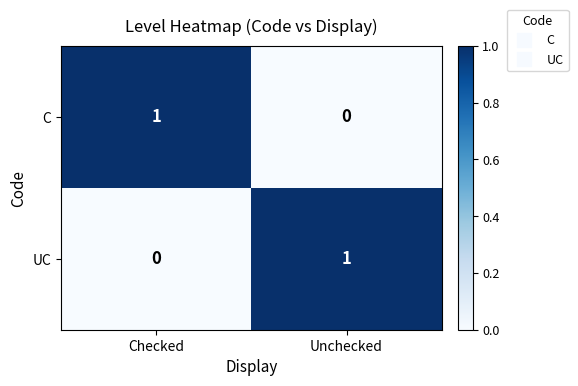

Where is UC nearest to the value 0?

Checked